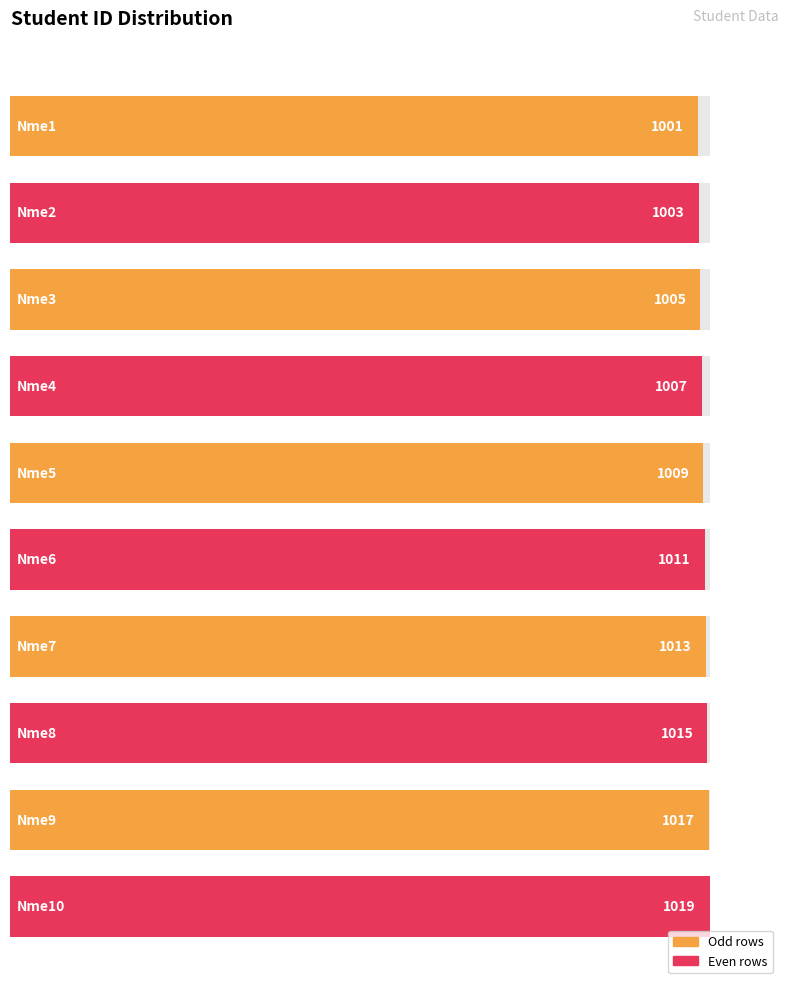

What is the value of the 6th bar from the left?

1011